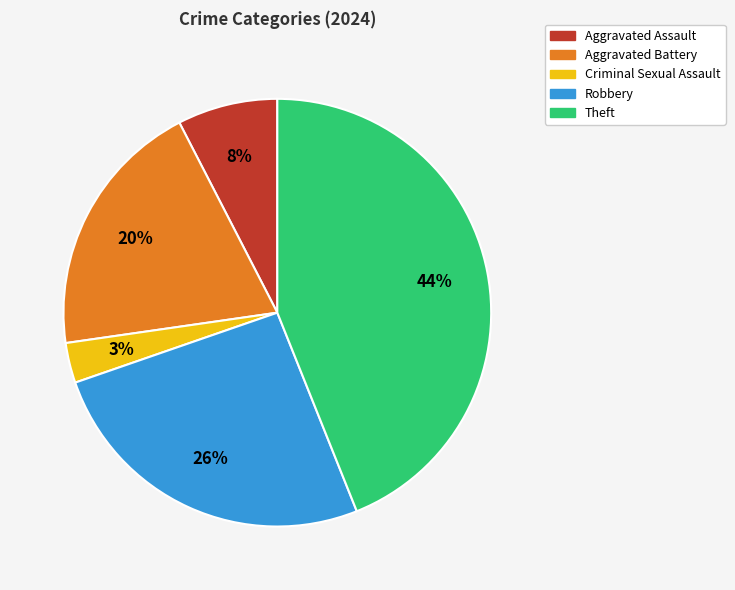

Combined, do Criminal Sexual Assault and Robbery account for over 50%?

No